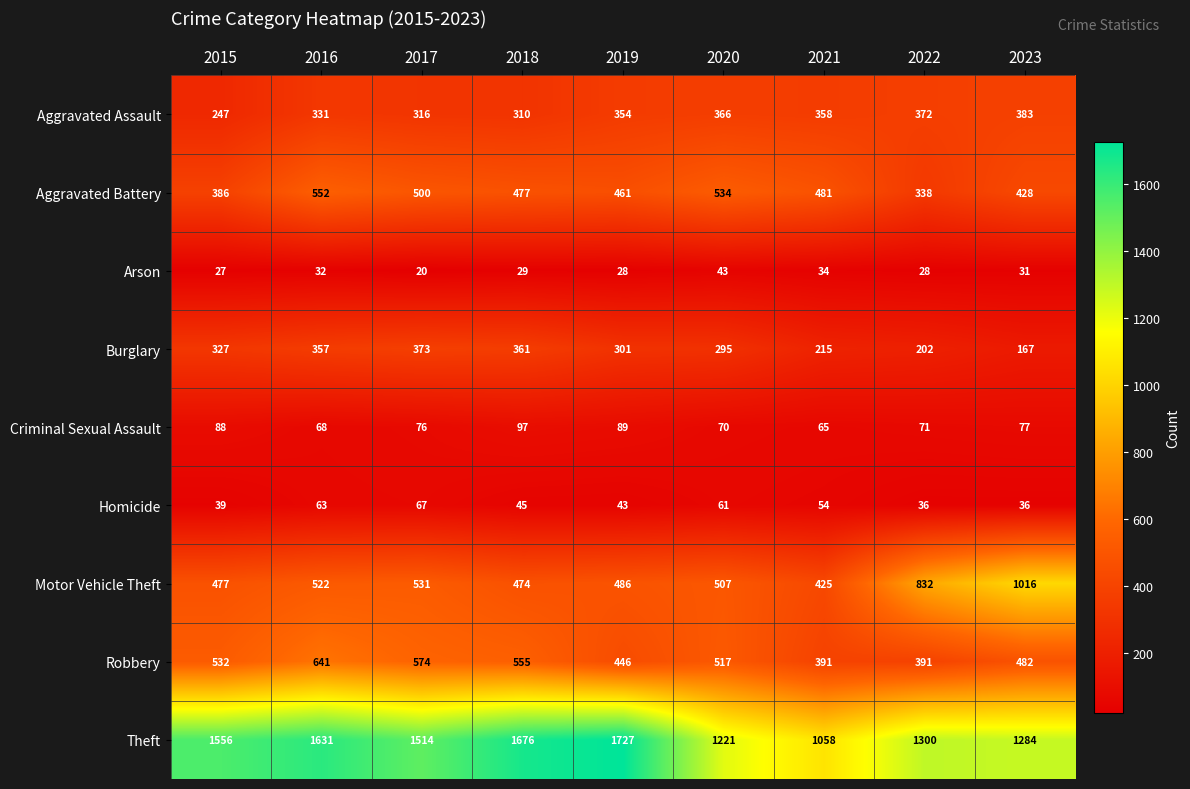

Where is Arson nearest to the value 31?

2023